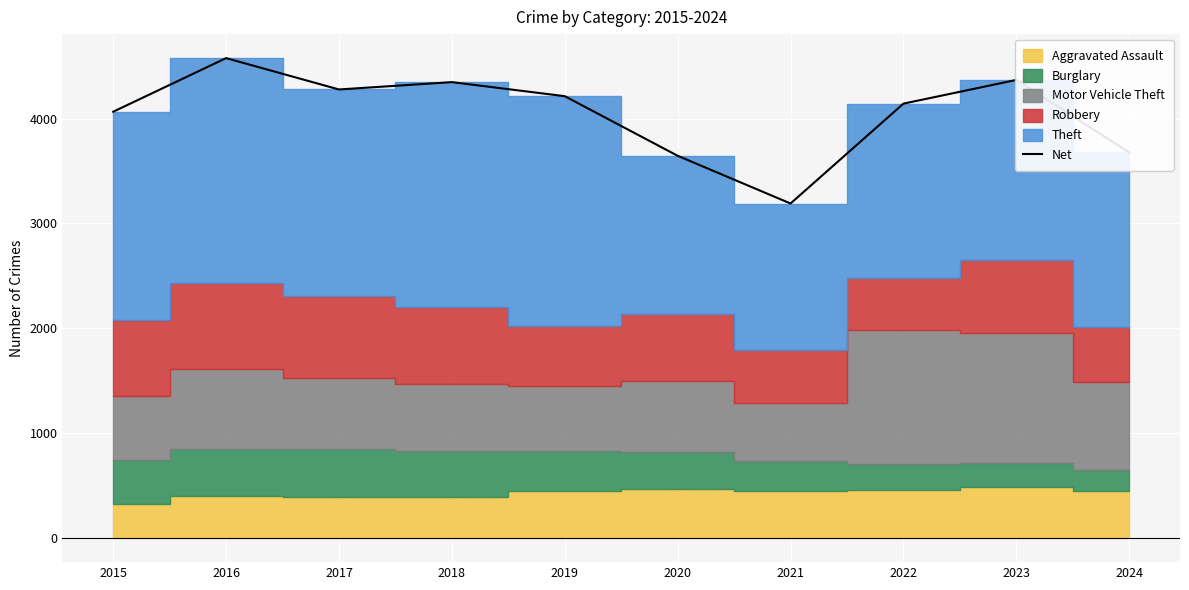

What is the approximate value at 2018, to the nearest 10?

4350